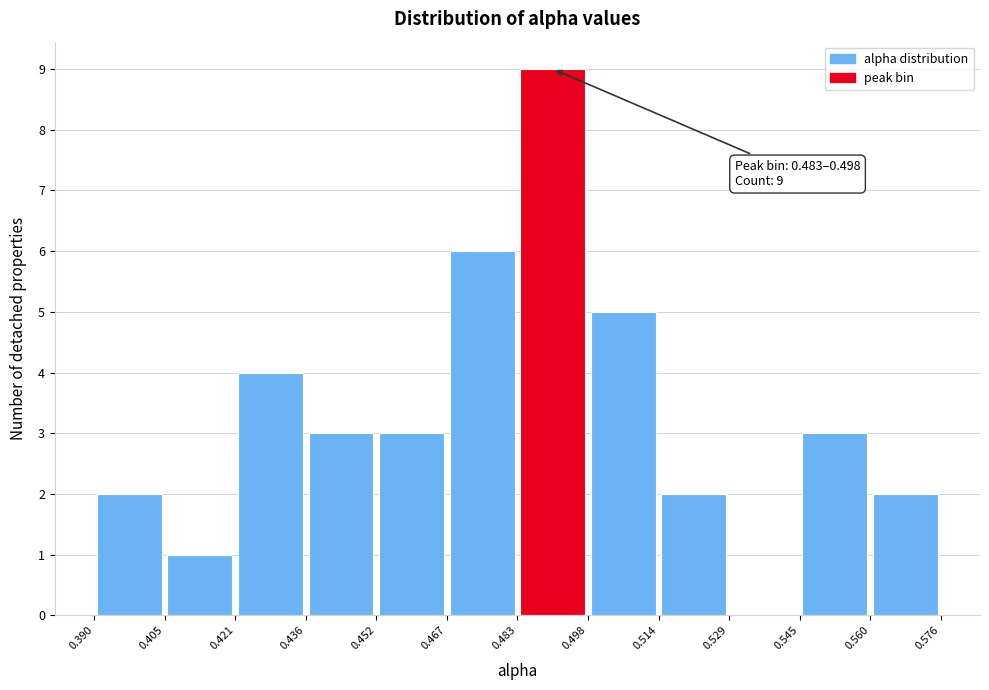

Over which range of the x-axis is the bar tallest?

0.483 to 0.498